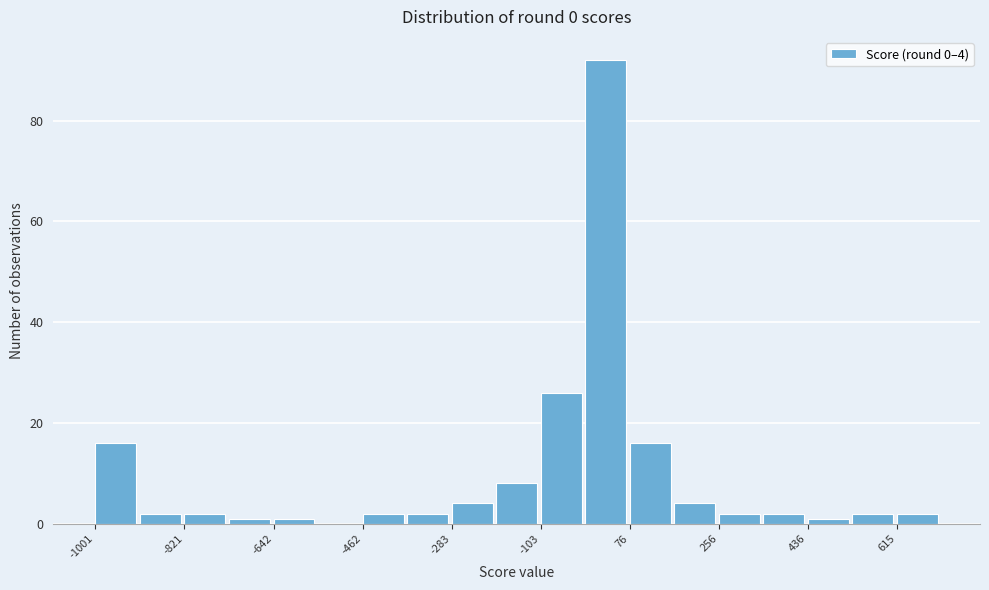

Over which range of the x-axis is the bar tallest?

-20 to 80